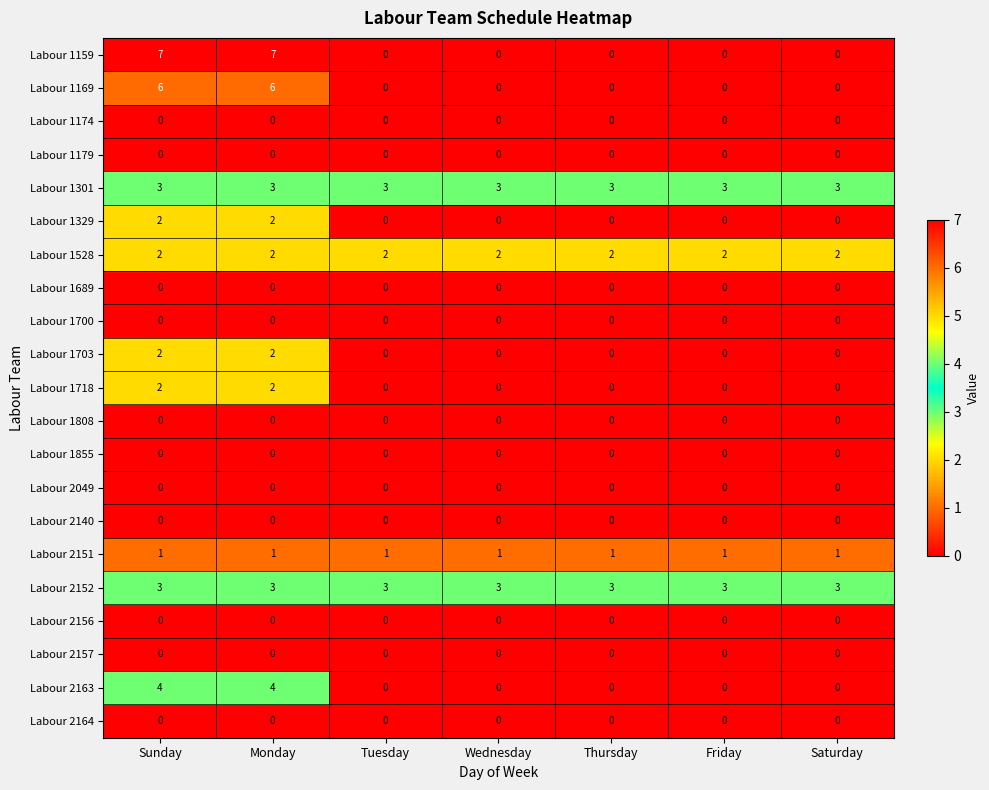

At how many categories does at least one series exceed 6?

2